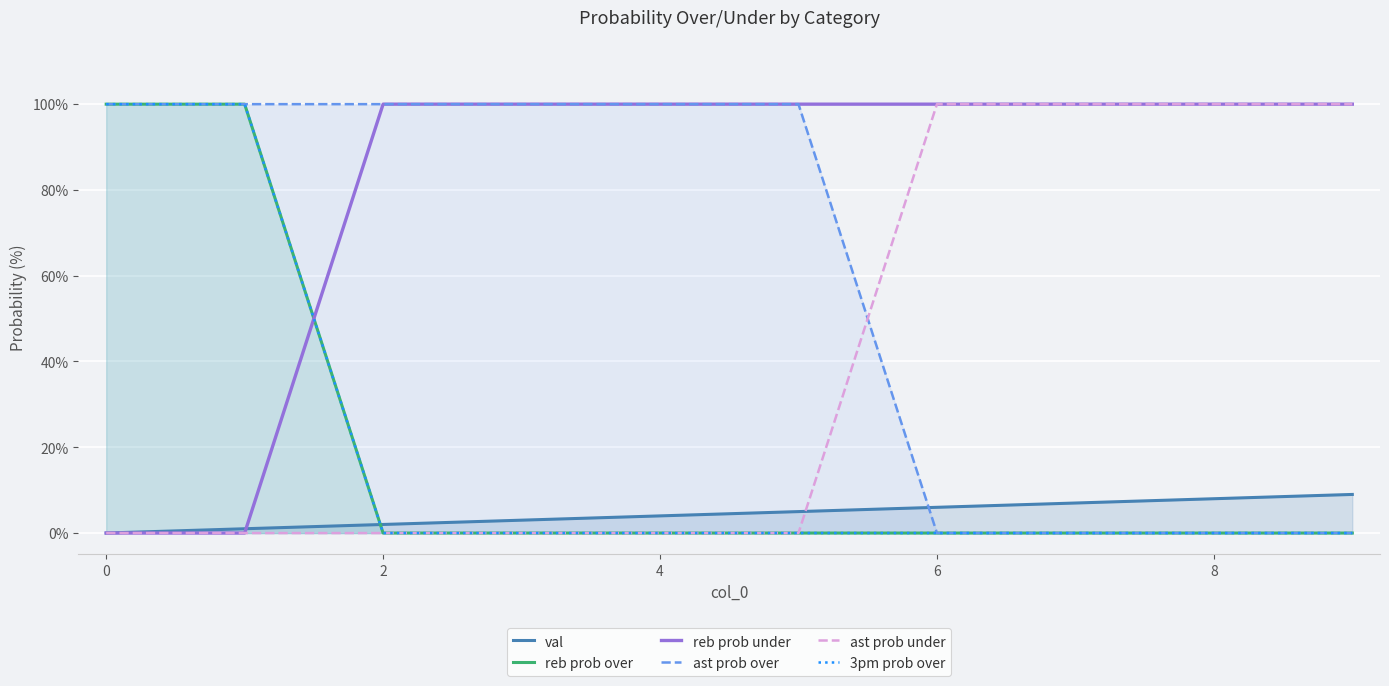

Reading right to left, transcribe all the data shown in this chart.

val: 9	8	7	6	5	4	3	2	1	0
reb prob over: 0	0	0	0	0	0	0	0	100	100
reb prob under: 100	100	100	100	100	100	100	100	0	0
ast prob over: 0	0	0	0	100	100	100	100	100	100
ast prob under: 100	100	100	100	0	0	0	0	0	0
3pm prob over: 0	0	0	0	0	0	0	0	100	100